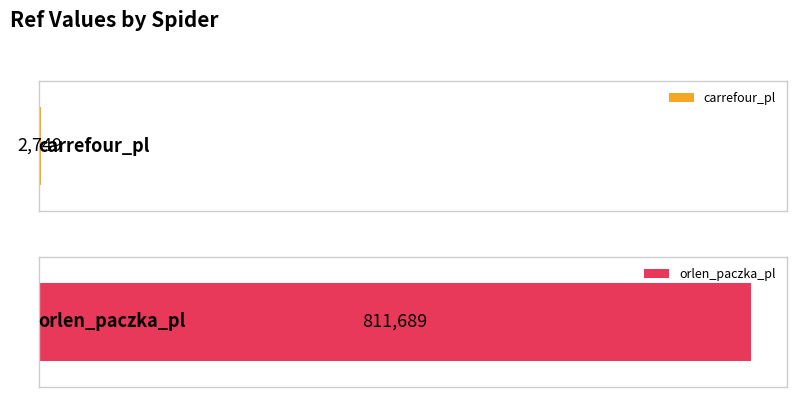

How many data points are less than 811689?

1